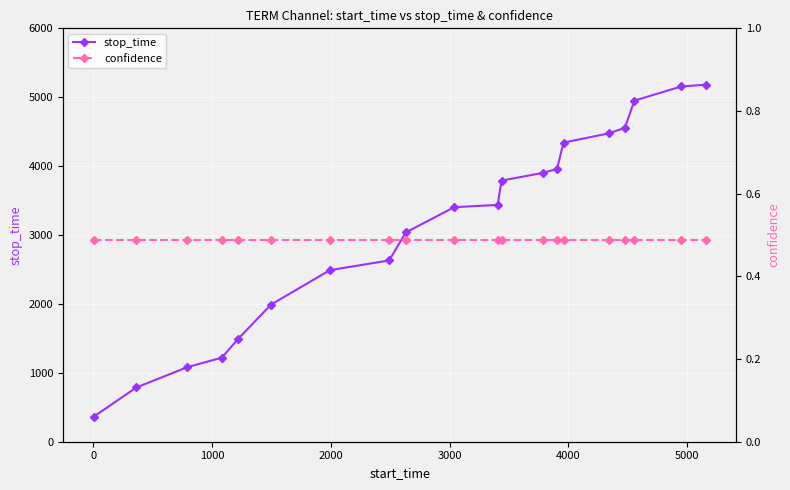

What is the value of the stop_time point at the 5th from the left?

1496